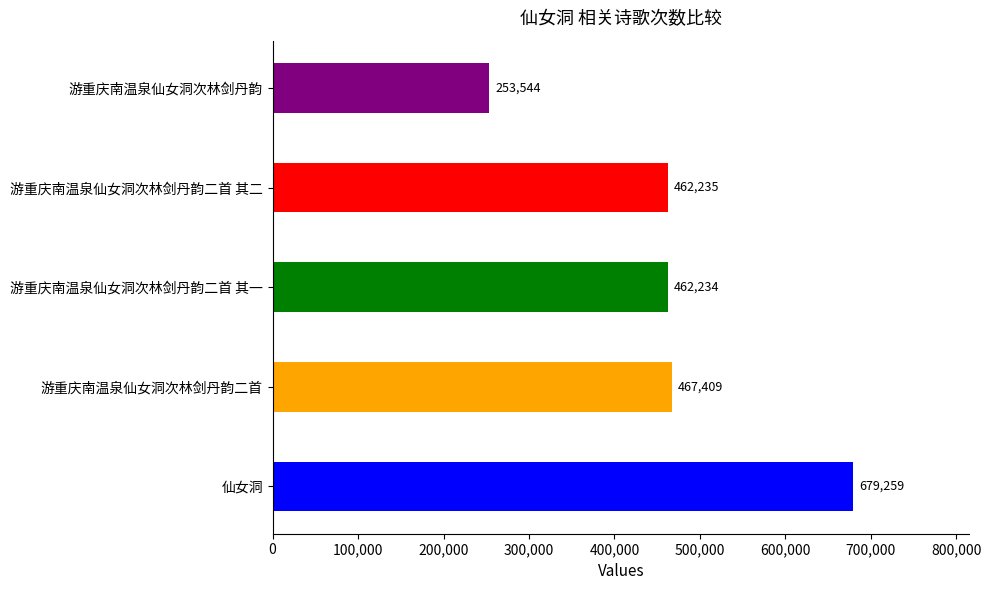

The chart shows a value of 253544 at 游重庆南温泉仙女洞次林剑丹韵. True or false?

True